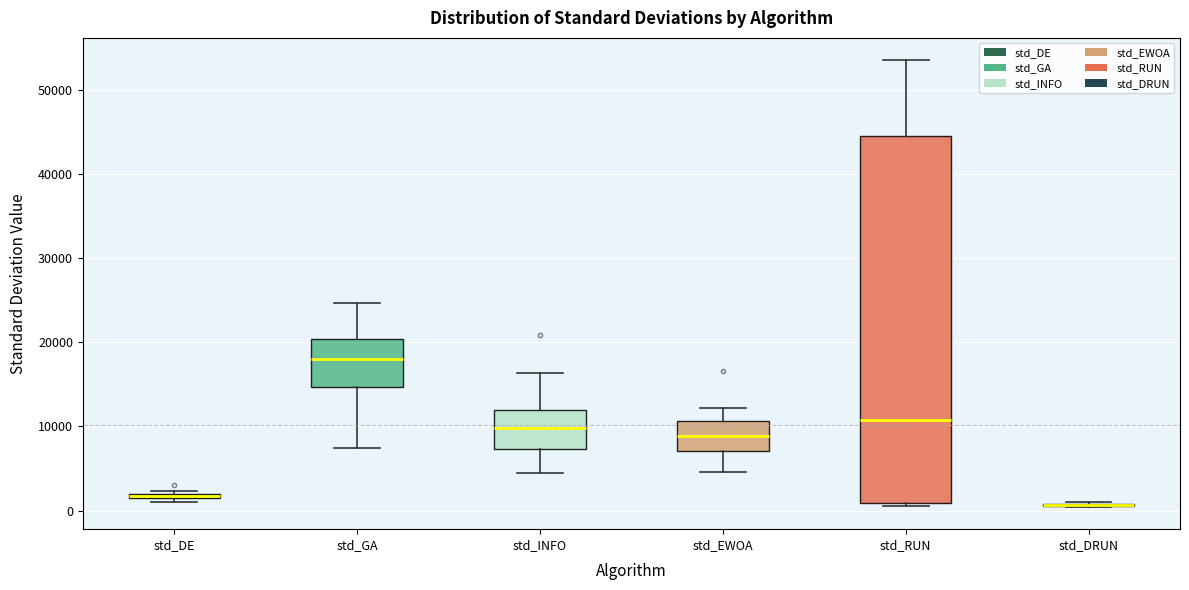

Which box is the tallest, from its lower edge to its upper edge?

std_RUN